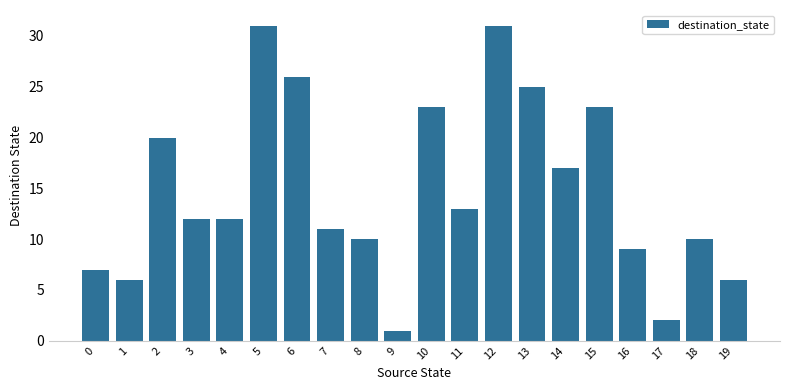

Reading left to right, transcribe all the data shown in this chart.

0=7	1=6	2=20	3=12	4=12	5=31	6=26	7=11	8=10	9=1	10=23	11=13	12=31	13=25	14=17	15=23	16=9	17=2	18=10	19=6